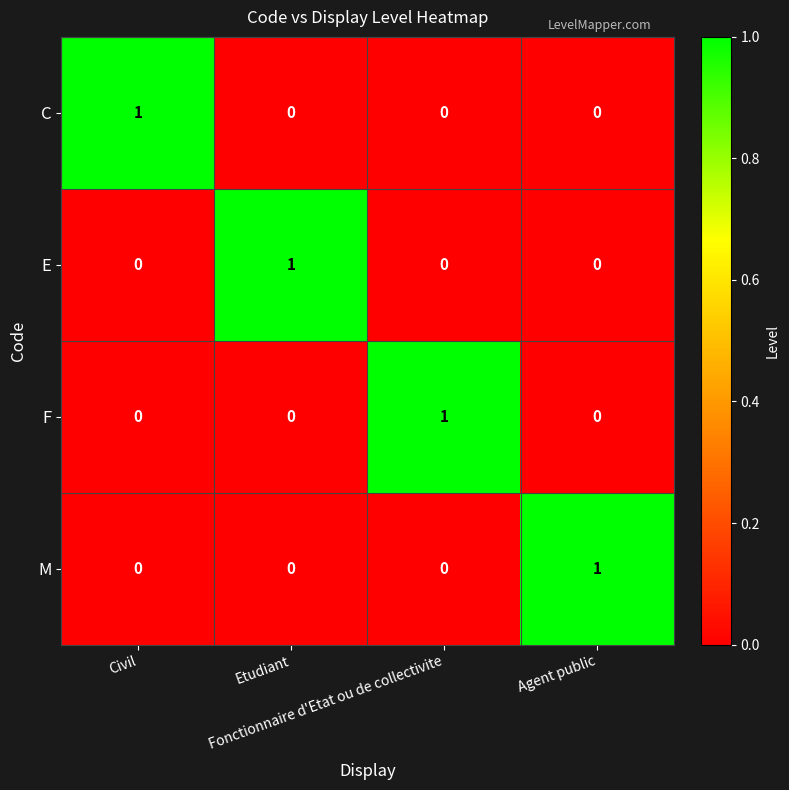

Count the F values in the range 0 to 1.

4